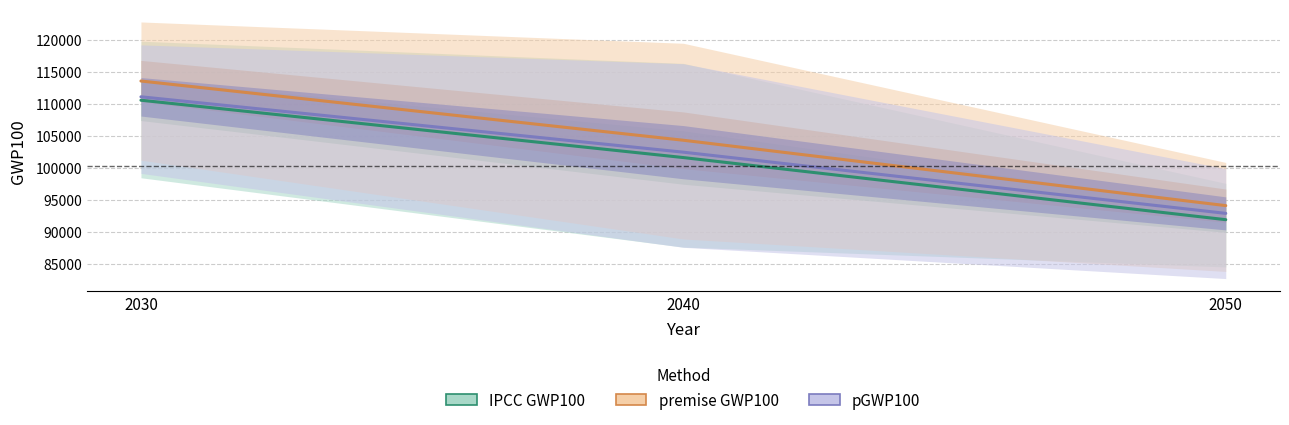

What is the greatest value displayed?

122824.6